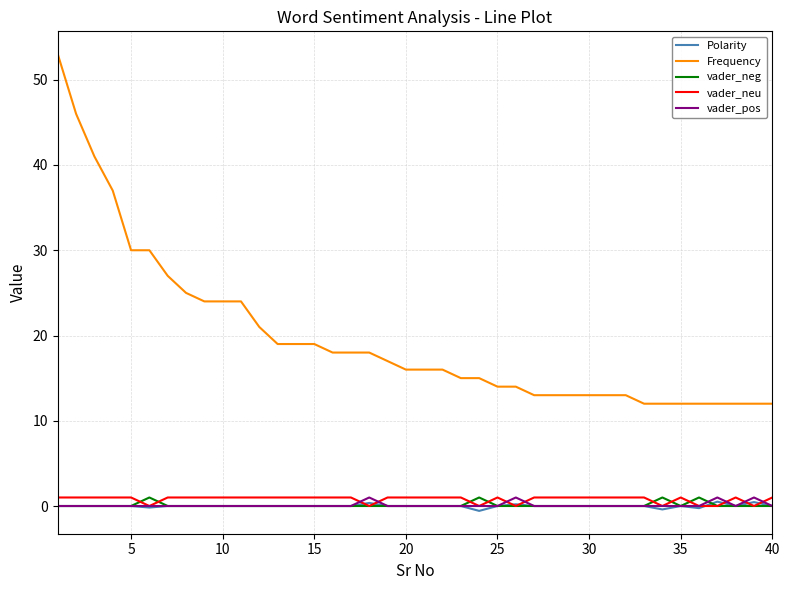

Which series has the largest total across all categories?

Frequency